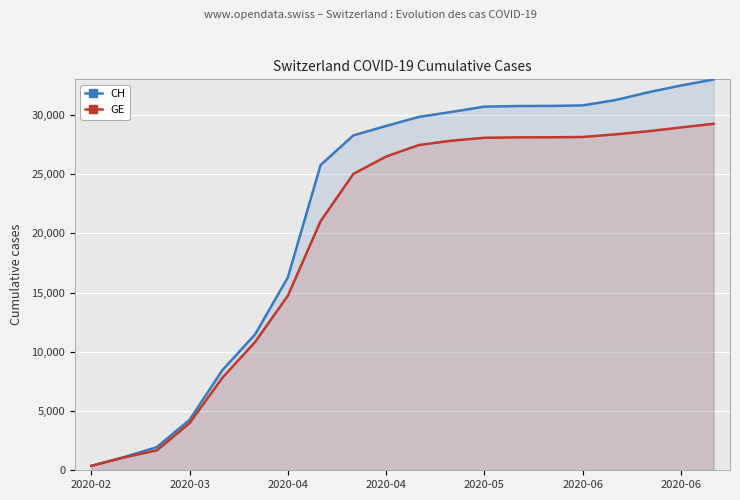

What is the spread (max minus min) of values at 2020-05?

2628